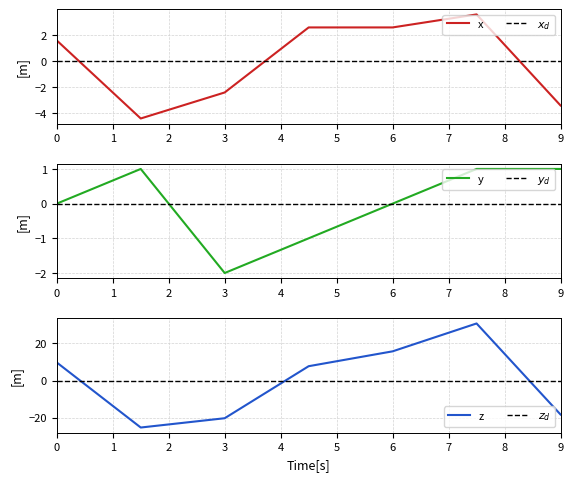

At which label does y reach its minimum?

3